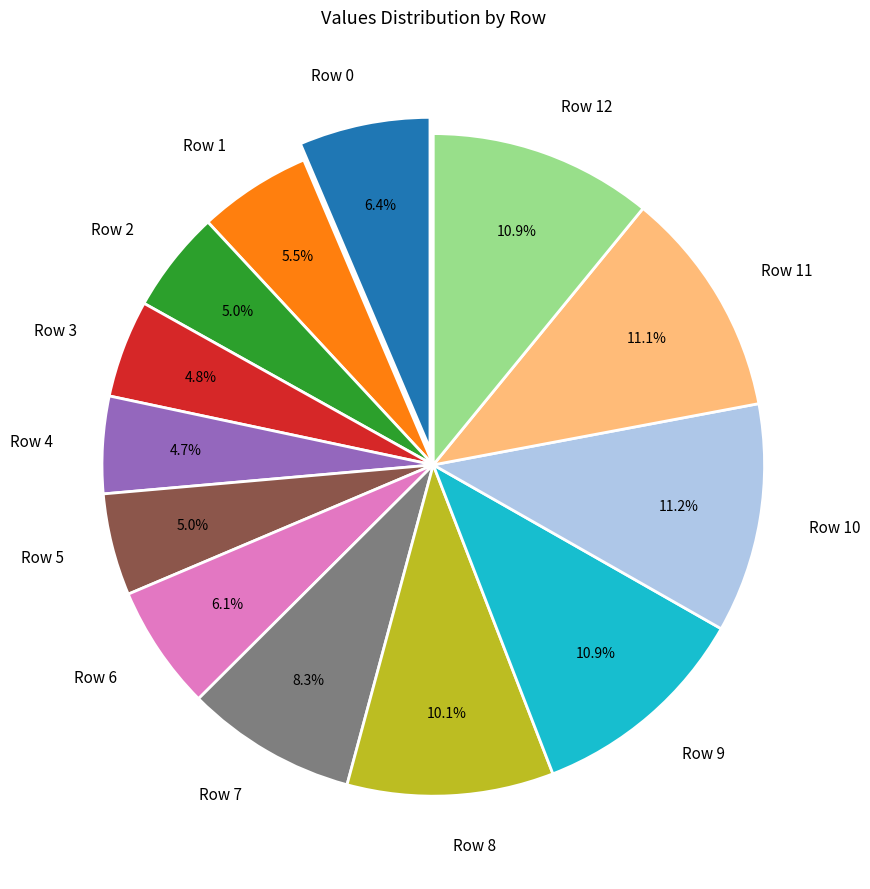

The Row 2 slice represents 5% of the pie. True or false?

True